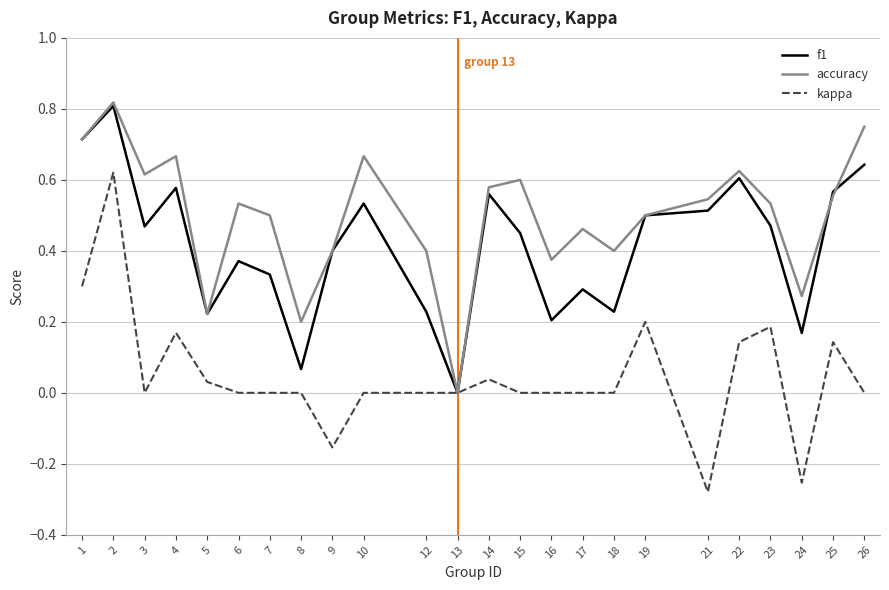

Is the value of accuracy at 21 greater than the value of f1 at 3?

Yes